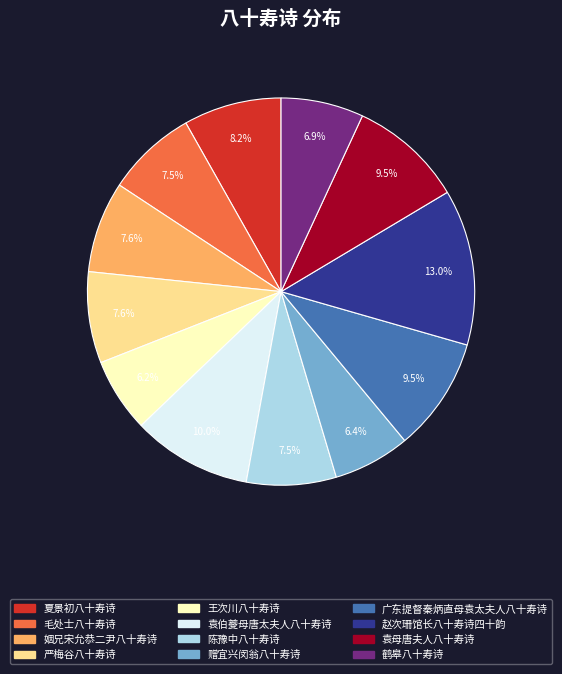

How many slices are in this pie chart?

12